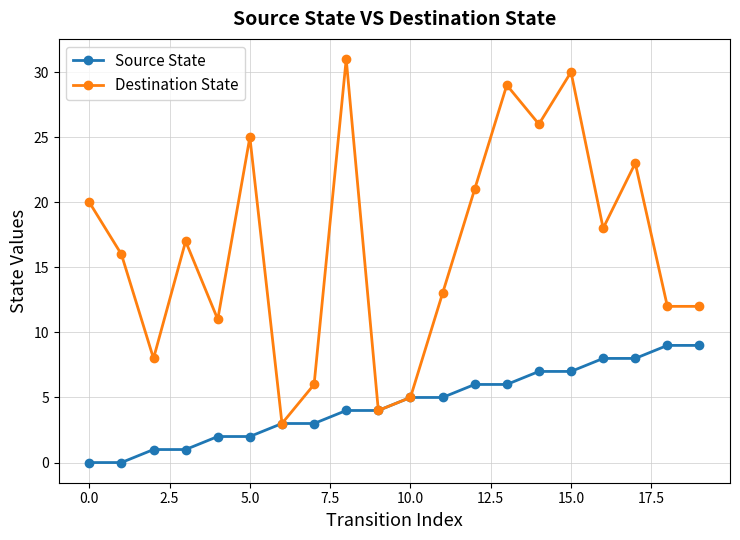

Reading left to right, transcribe all the data shown in this chart.

Source State: 0	0	1	1	2	2	3	3	4	4	5	5	6	6	7	7	8	8	9	9
Destination State: 20	16	8	17	11	25	3	6	31	4	5	13	21	29	26	30	18	23	12	12